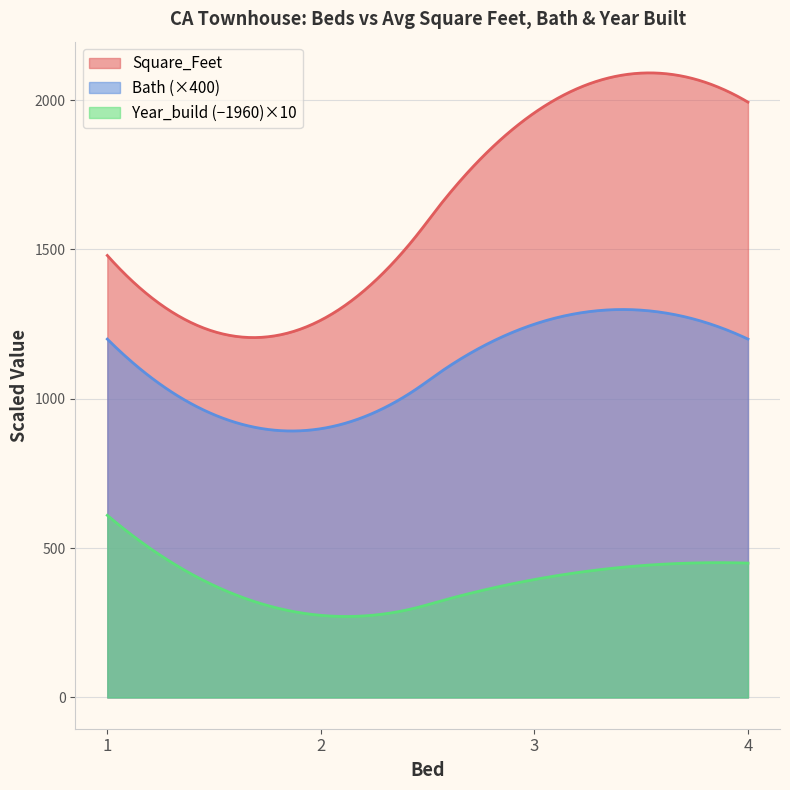

What is the difference between the maximum and minimum values in the Bath (×400) series?

406.7